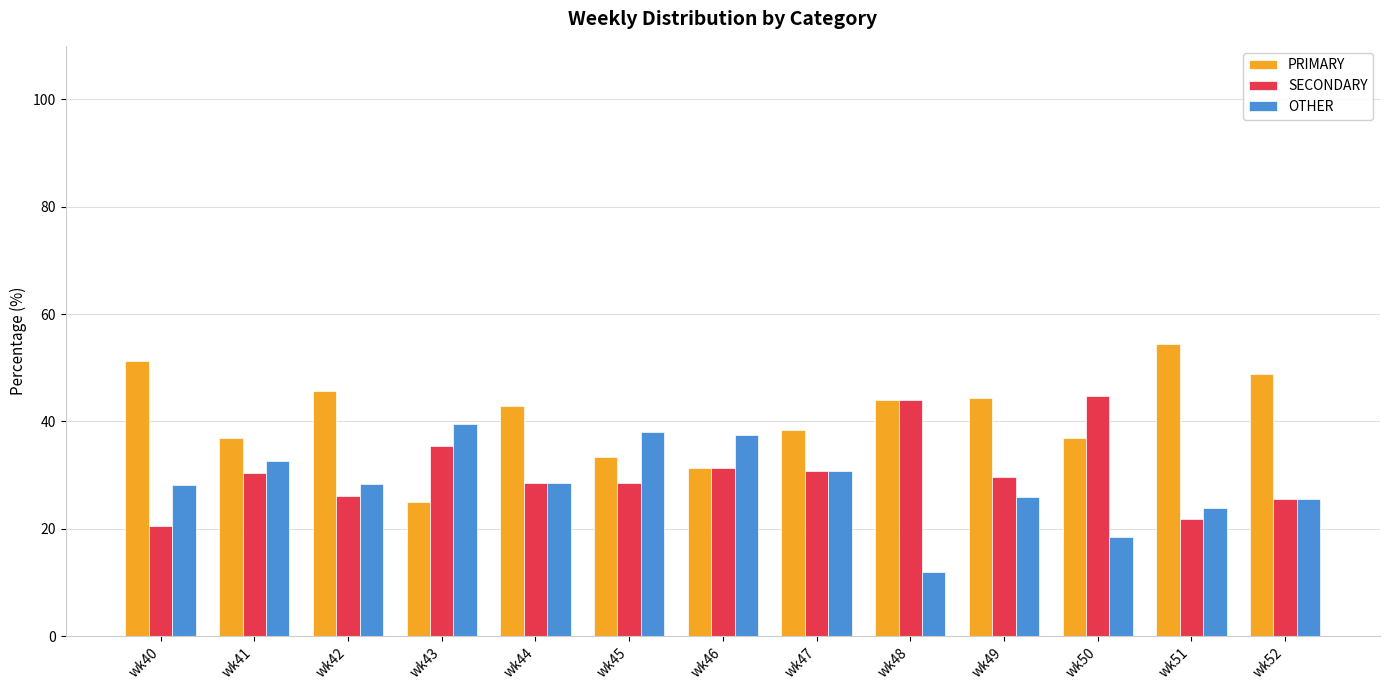

How many series are shown in this chart?

3